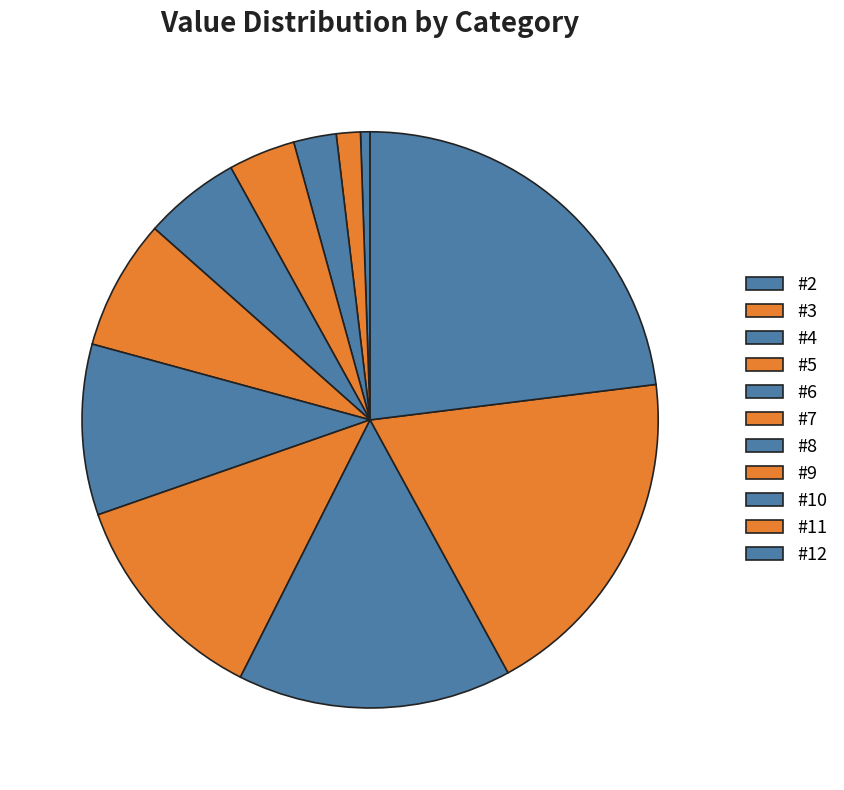

Which category has the smallest portion of the pie?

#2